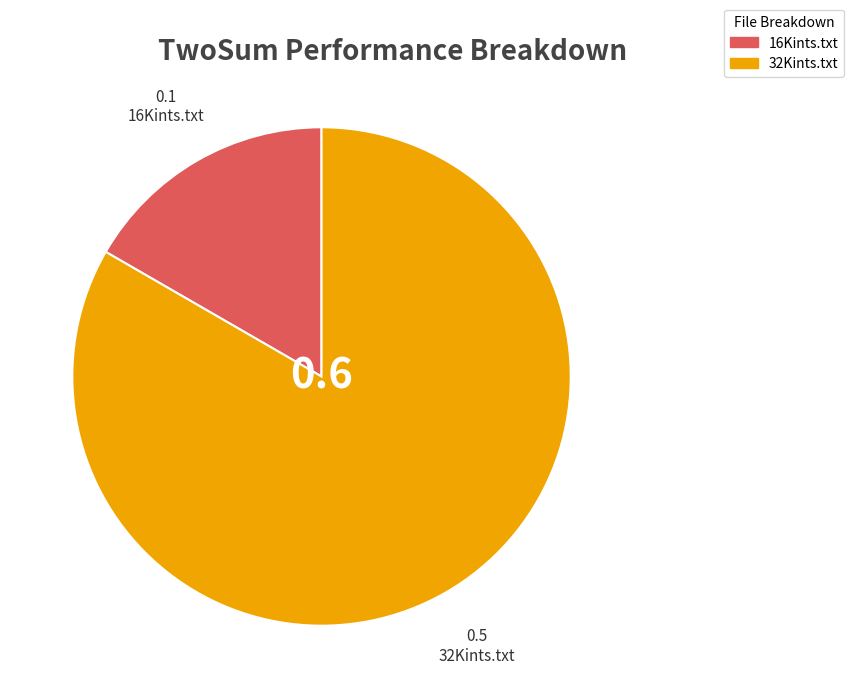

Which slice is the smallest?

16Kints.txt